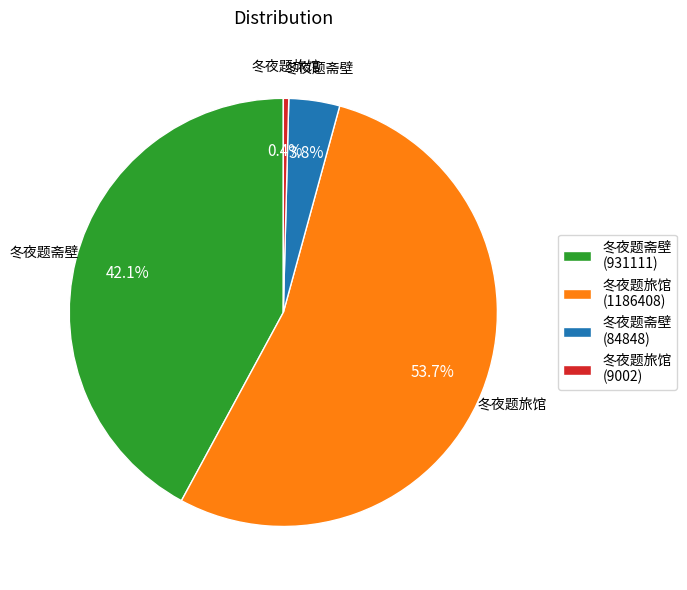

Rank the categories by value from highest to lowest.

冬夜题旅馆 (1186408), 冬夜题斋壁 (931111), 冬夜题斋壁 (84848), 冬夜题旅馆 (9002)